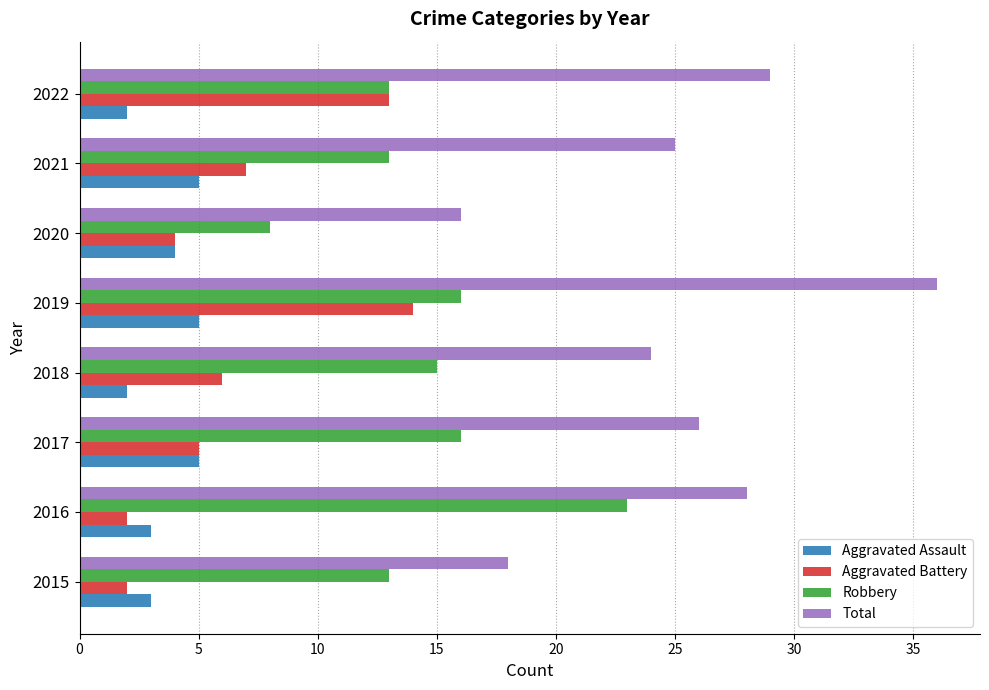

Which label corresponds to the largest value in the chart?

2019